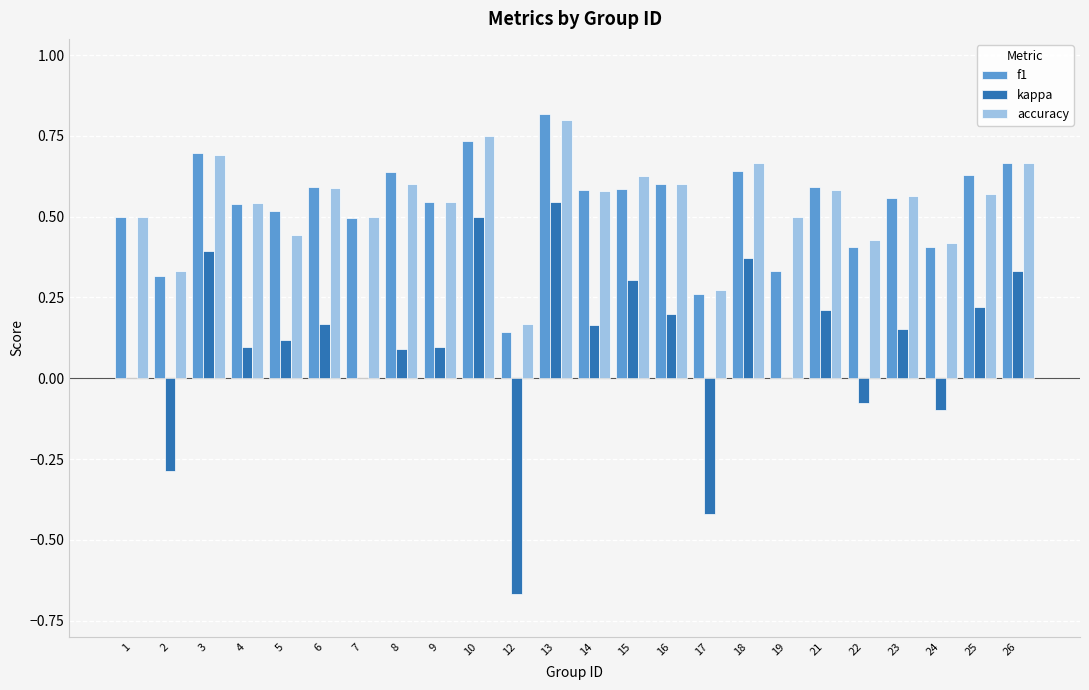

What is the sum of all kappa values?

2.4